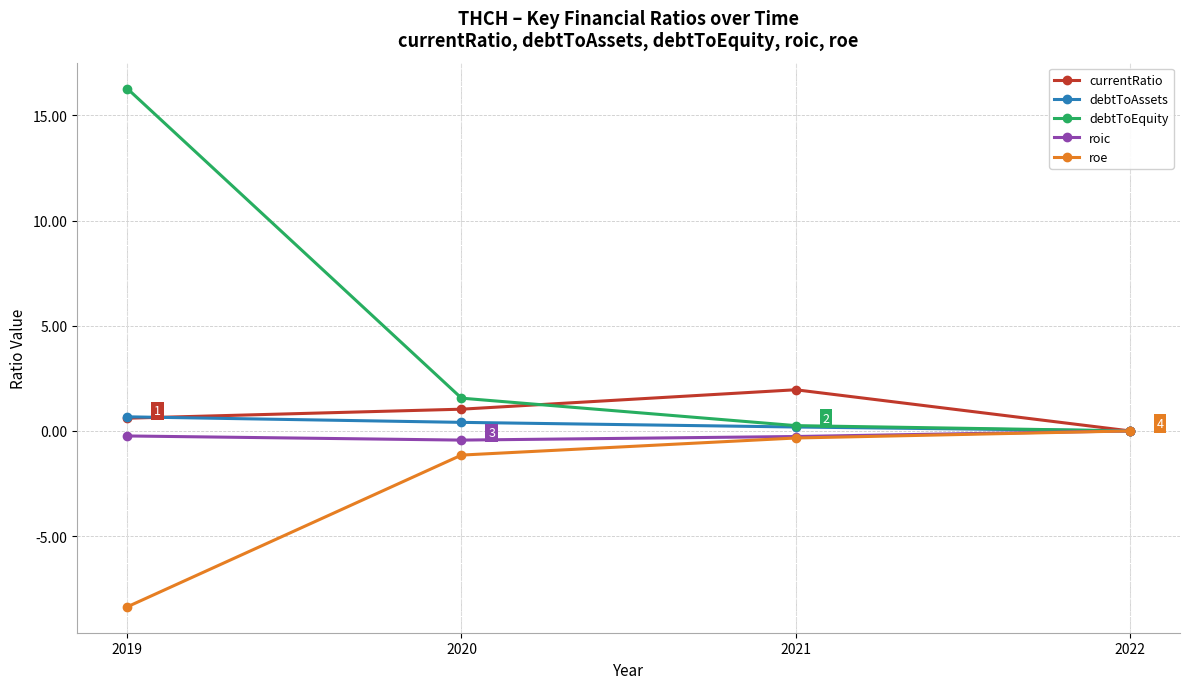

How many categories are shown in the chart?

4